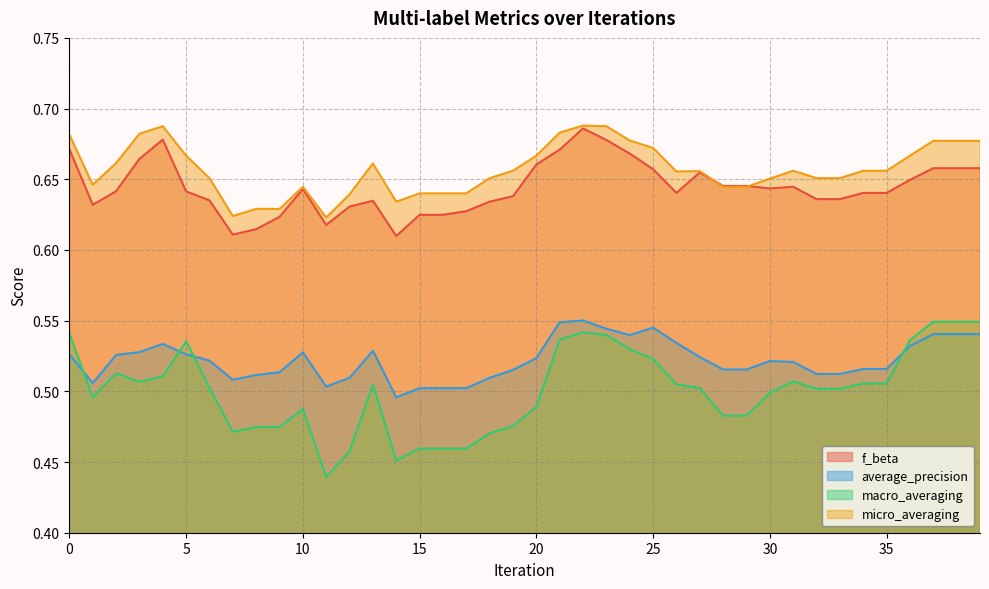

What is the value of the micro_averaging point at the 10th from the left?

0.6